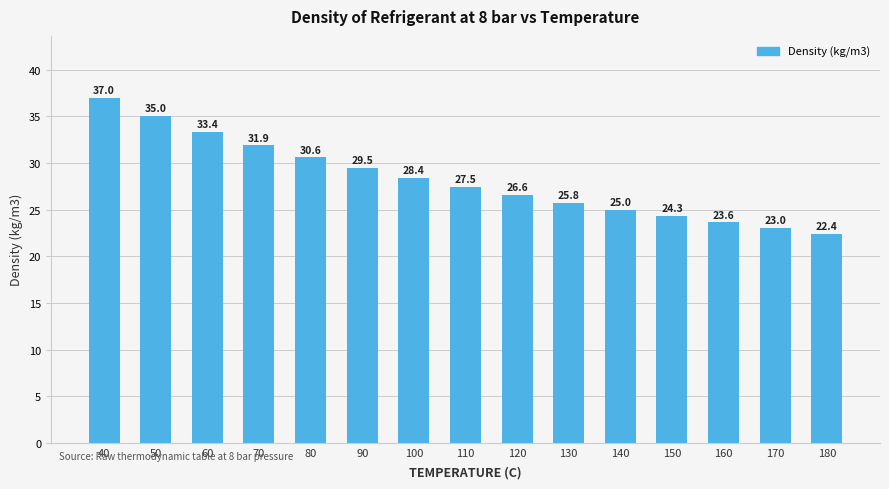

At which label is the value closest to 29?

90